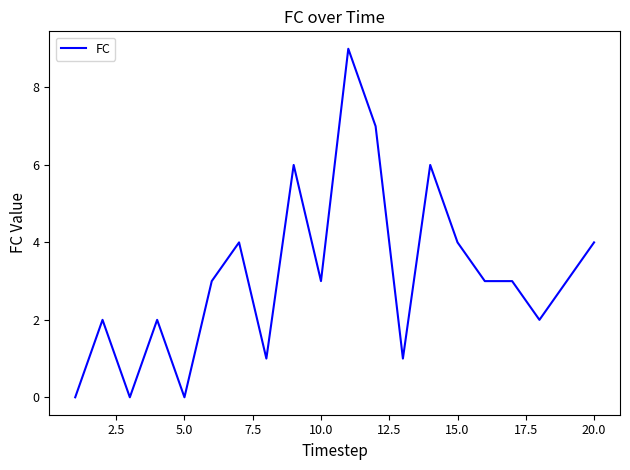

What is the maximum value shown in the chart?

9